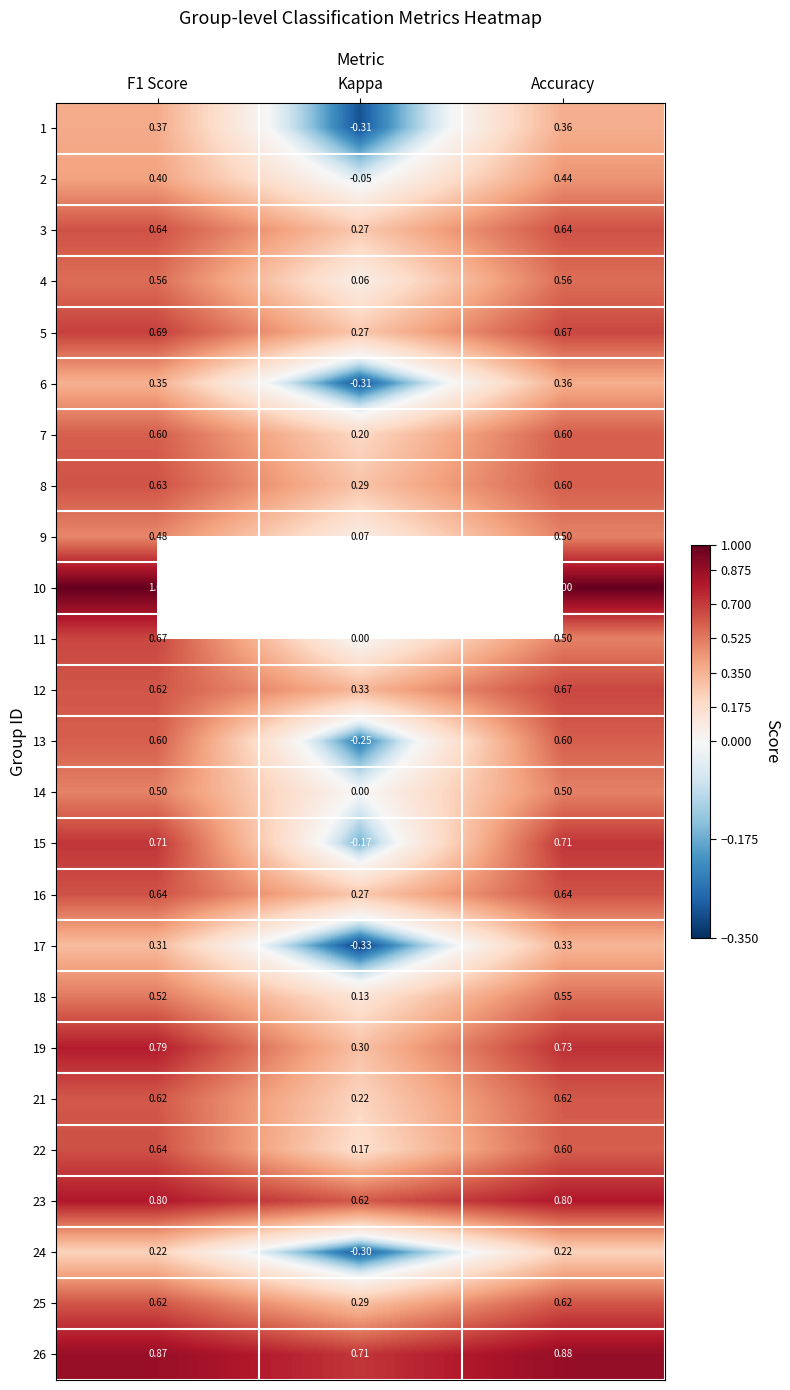

What is the greatest value displayed?

1.0